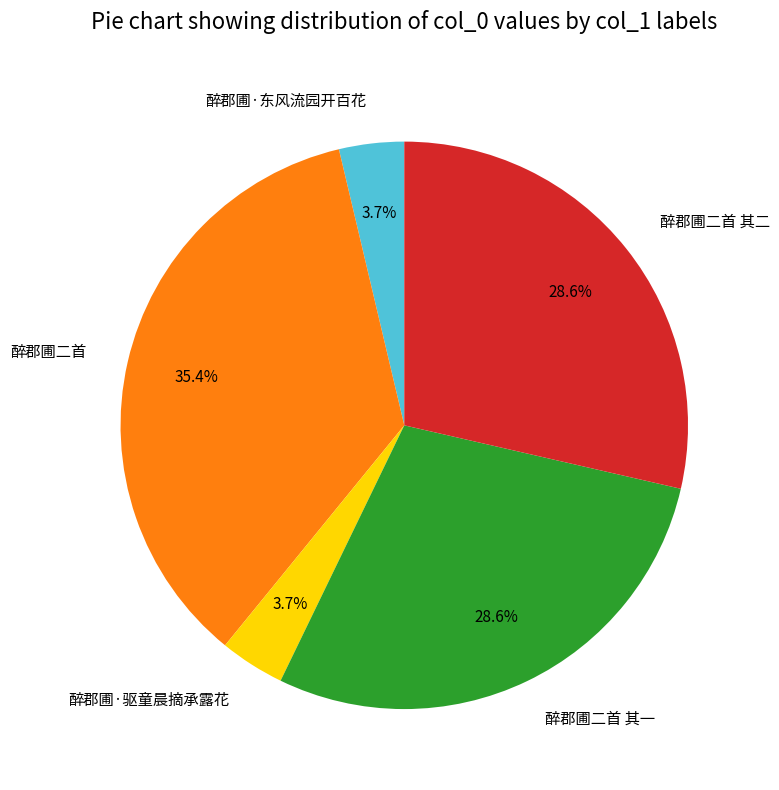

What percentage is the 醉郡圃·驱童晨摘承露花 slice, to the nearest percent?

4%